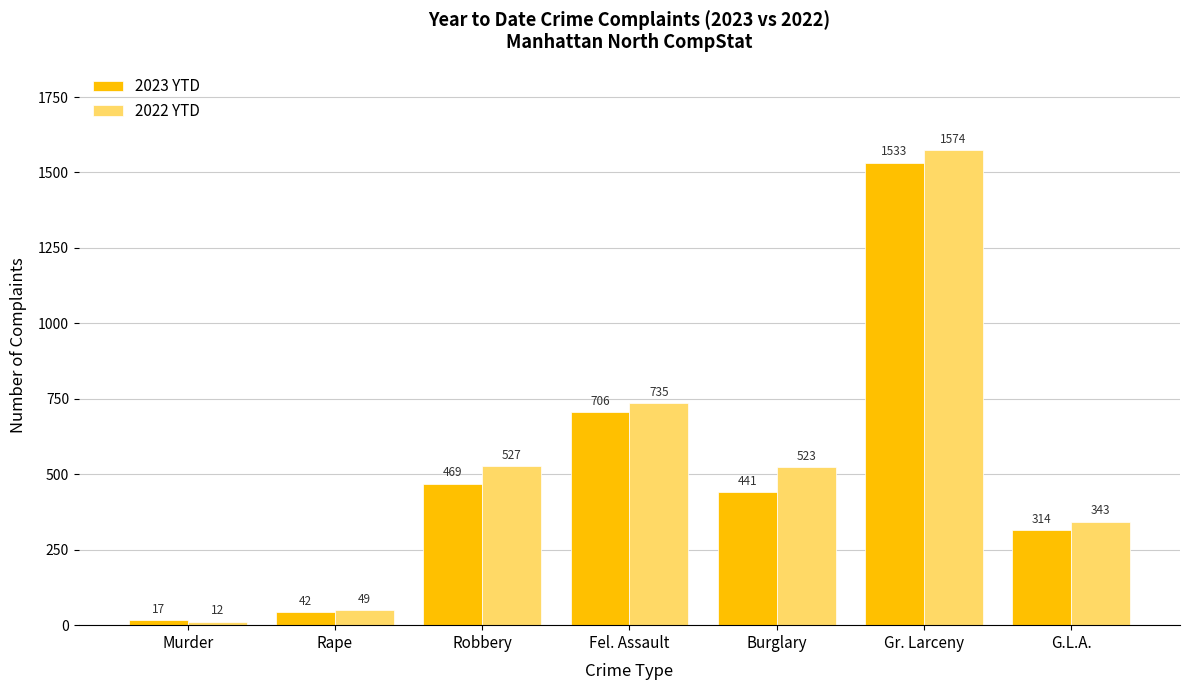

What is the spread (max minus min) of values at Rape?

7